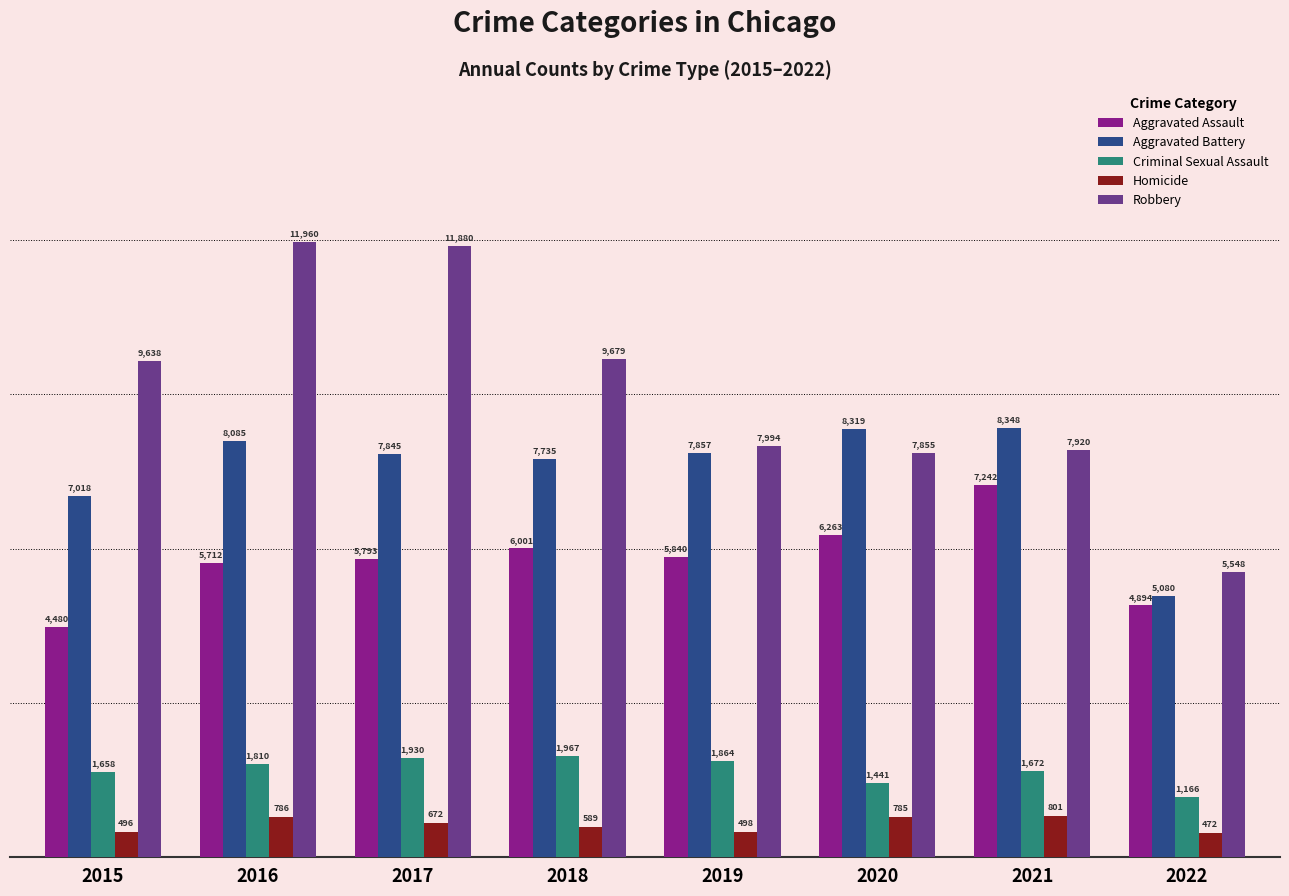

Which label corresponds to the largest value in the chart?

2016